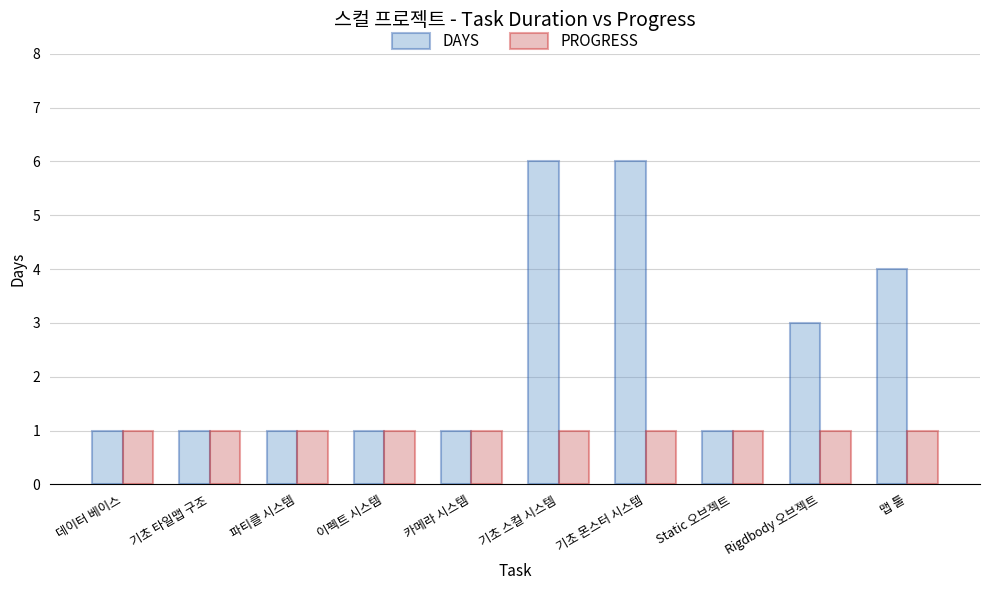

Is it true that PROGRESS equals 1 at 카메라 시스템?

True